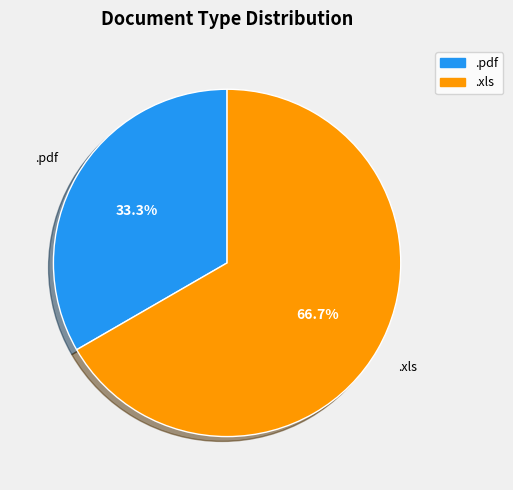

To the nearest percent, what is the average slice percentage?

50%